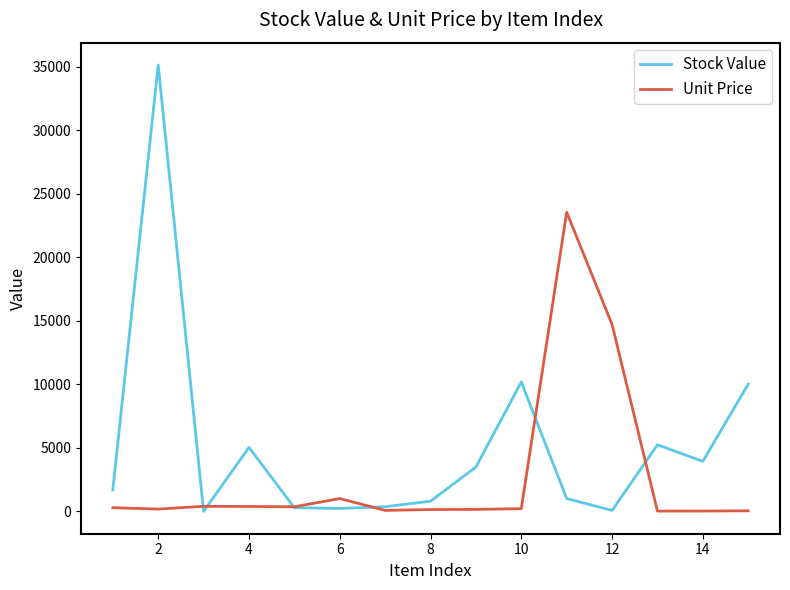

Which series has the largest total across all categories?

Stock Value